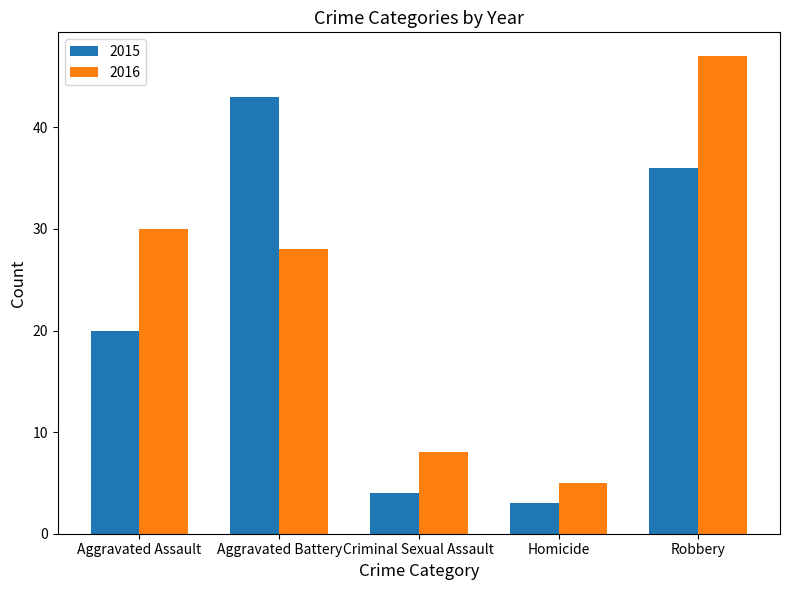

What is the label of the 5th bar from the right?

Aggravated Assault